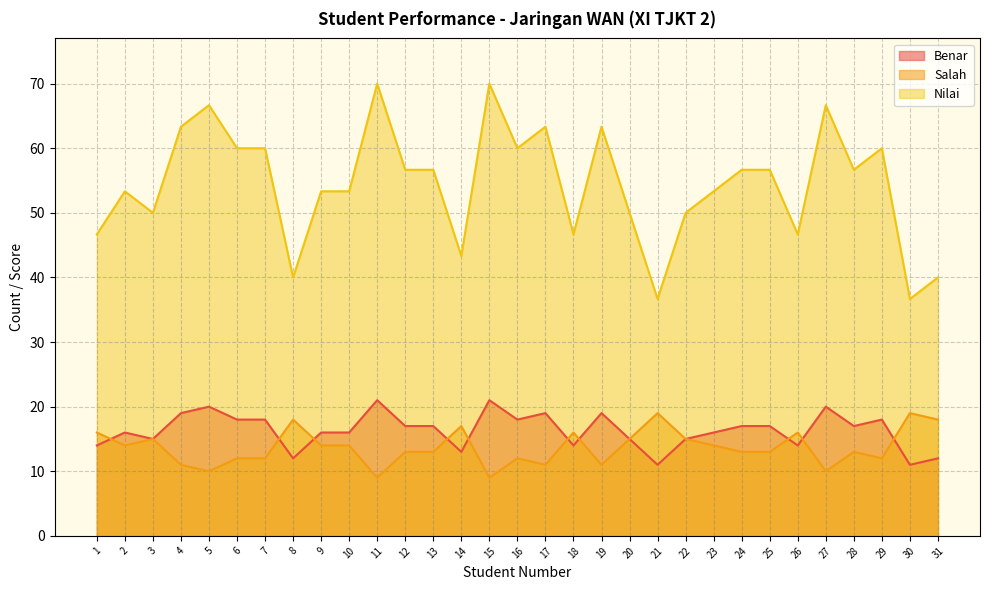

What is the total value across all series at 15?

100.0